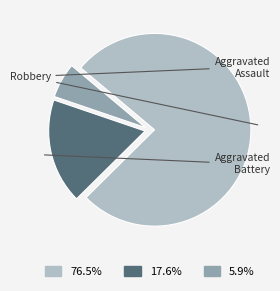

How many segments does this pie chart have?

3